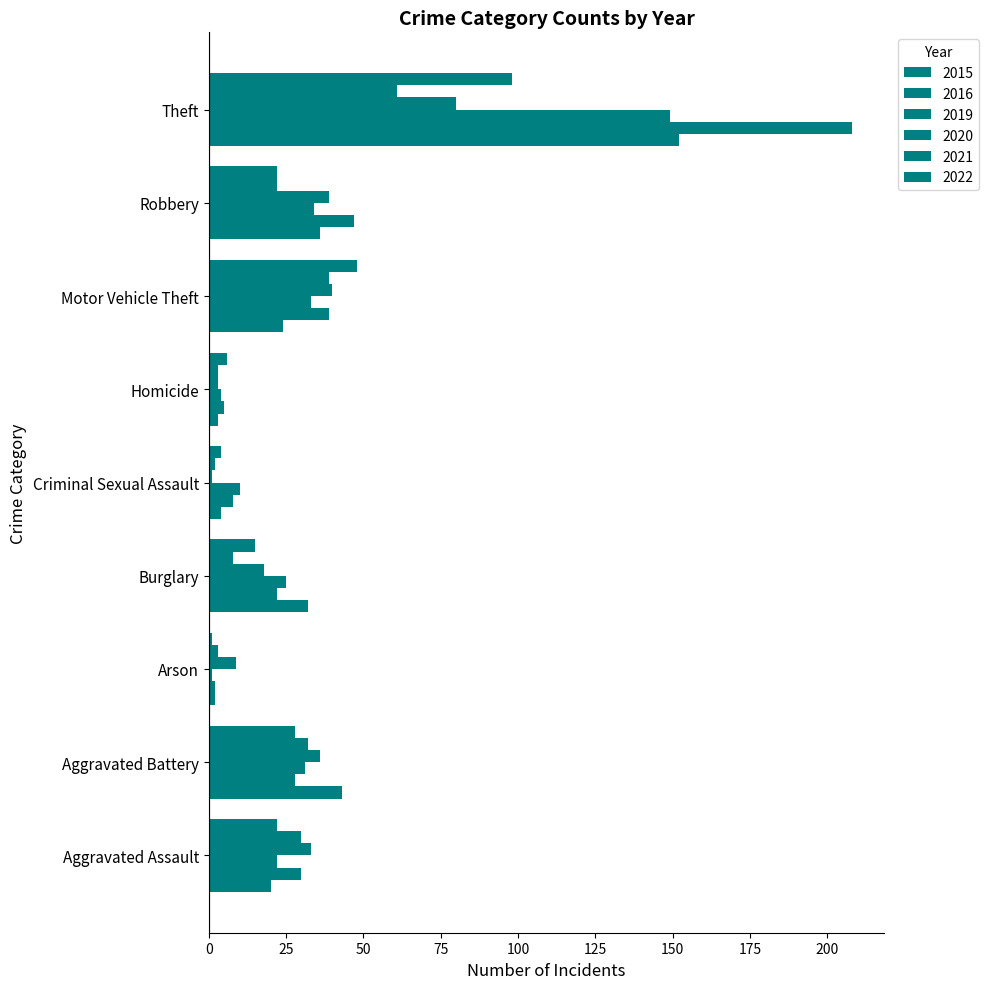

Reading left to right, extract all data points from this chart.

2015: Aggravated Assault=20	Aggravated Battery=43	Arson=2	Burglary=32	Criminal Sexual Assault=4	Homicide=3	Motor Vehicle Theft=24	Robbery=36	Theft=152
2016: Aggravated Assault=30	Aggravated Battery=28	Arson=2	Burglary=22	Criminal Sexual Assault=8	Homicide=5	Motor Vehicle Theft=39	Robbery=47	Theft=208
2019: Aggravated Assault=22	Aggravated Battery=31	Arson=1	Burglary=25	Criminal Sexual Assault=10	Homicide=4	Motor Vehicle Theft=33	Robbery=34	Theft=149
2020: Aggravated Assault=33	Aggravated Battery=36	Arson=9	Burglary=18	Criminal Sexual Assault=1	Homicide=3	Motor Vehicle Theft=40	Robbery=39	Theft=80
2021: Aggravated Assault=30	Aggravated Battery=32	Arson=3	Burglary=8	Criminal Sexual Assault=2	Homicide=3	Motor Vehicle Theft=39	Robbery=22	Theft=61
2022: Aggravated Assault=22	Aggravated Battery=28	Arson=1	Burglary=15	Criminal Sexual Assault=4	Homicide=6	Motor Vehicle Theft=48	Robbery=22	Theft=98